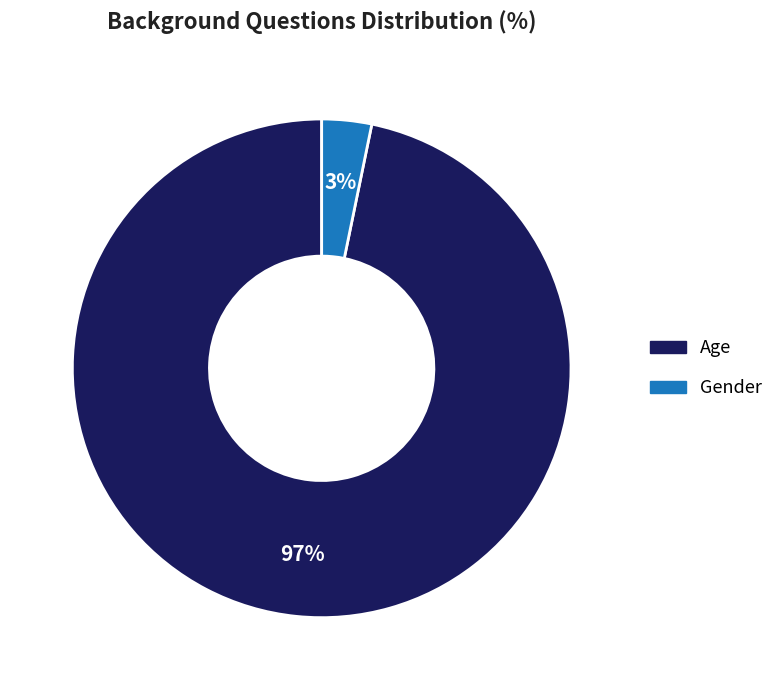

Which has a higher value, Age or Gender?

Age